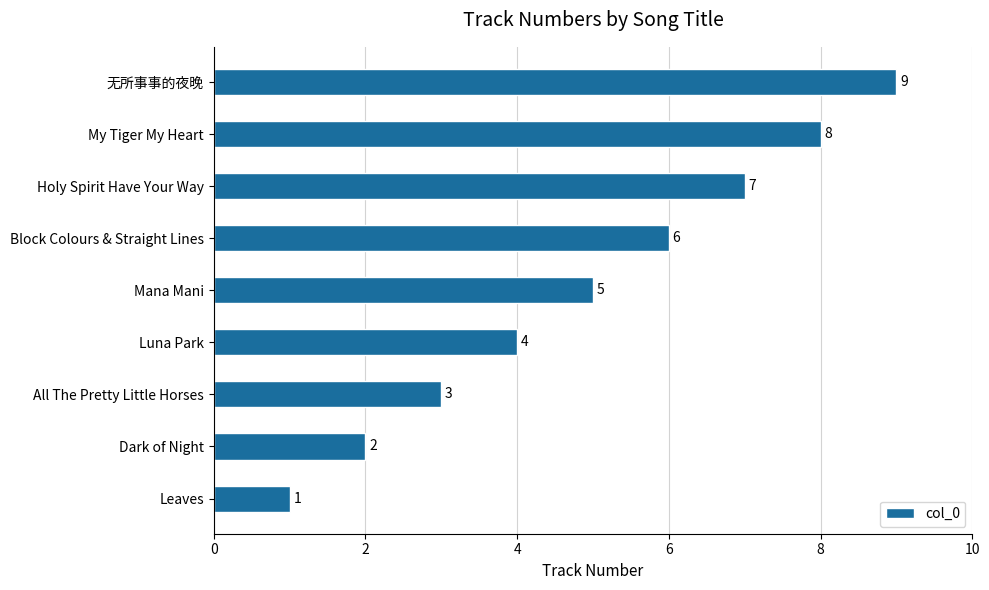

How many values are between 3 and 7?

5